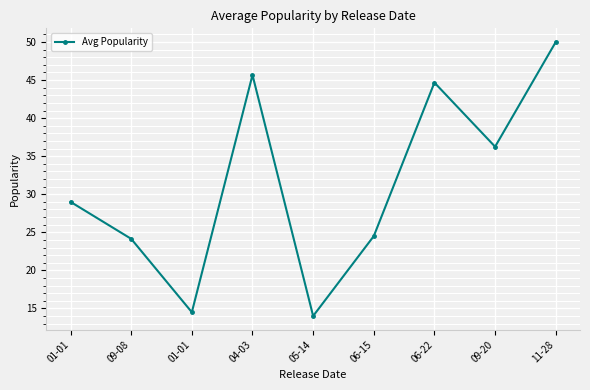

List the labels in order of value, smallest first.

05-14, 01-01, 09-08, 06-15, 01-01, 09-20, 06-22, 04-03, 11-28